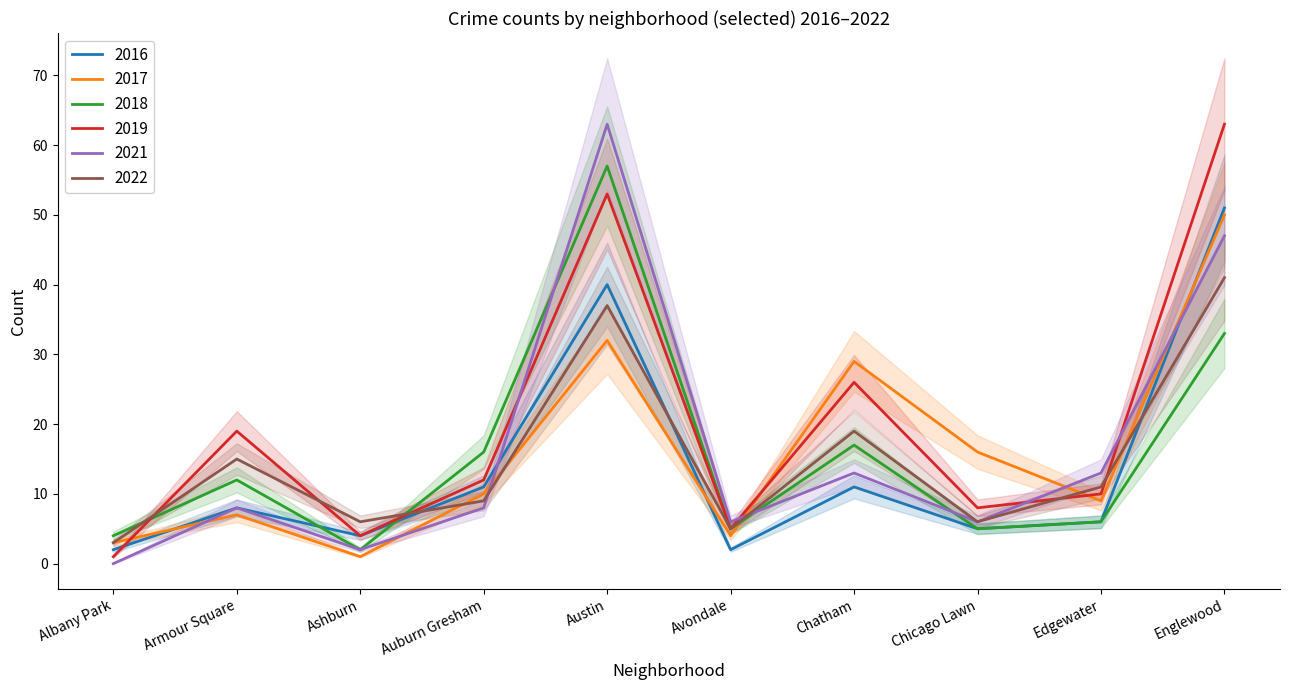

How many interior local valleys does the 2021 series have?

3